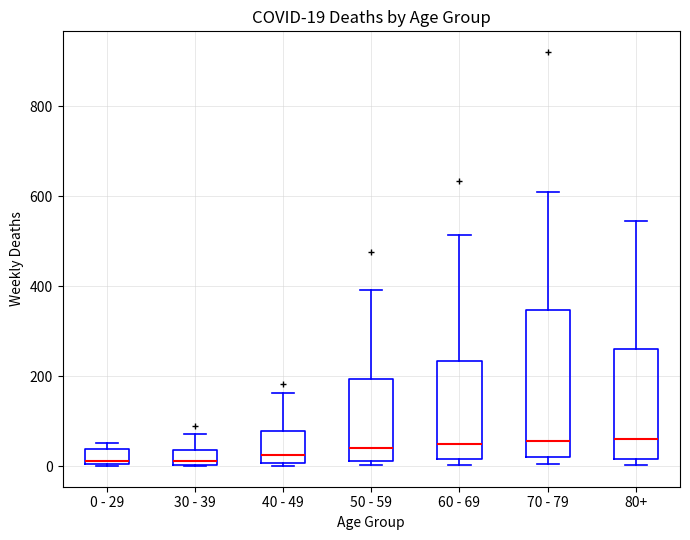

Comparing the boxes themselves (not the whiskers), which one is the tallest?

70 - 79